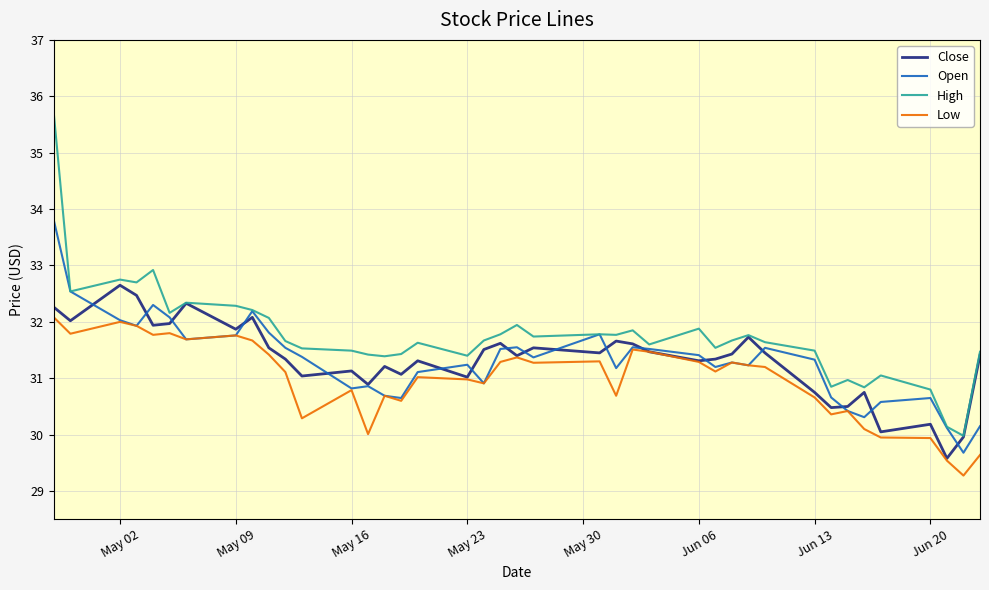

What is the minimum value shown in the chart?

29.3